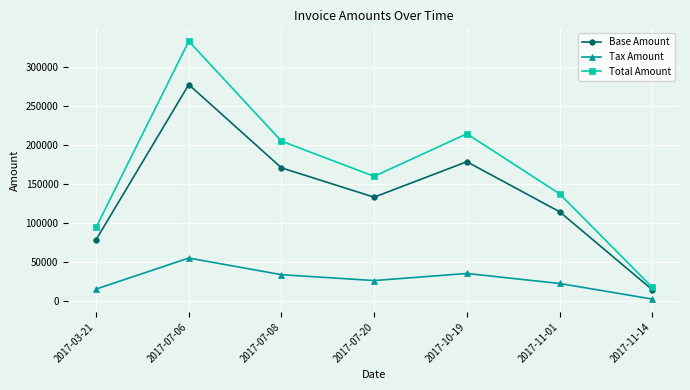

What are all the series names shown in the legend?

Base Amount, Tax Amount, Total Amount